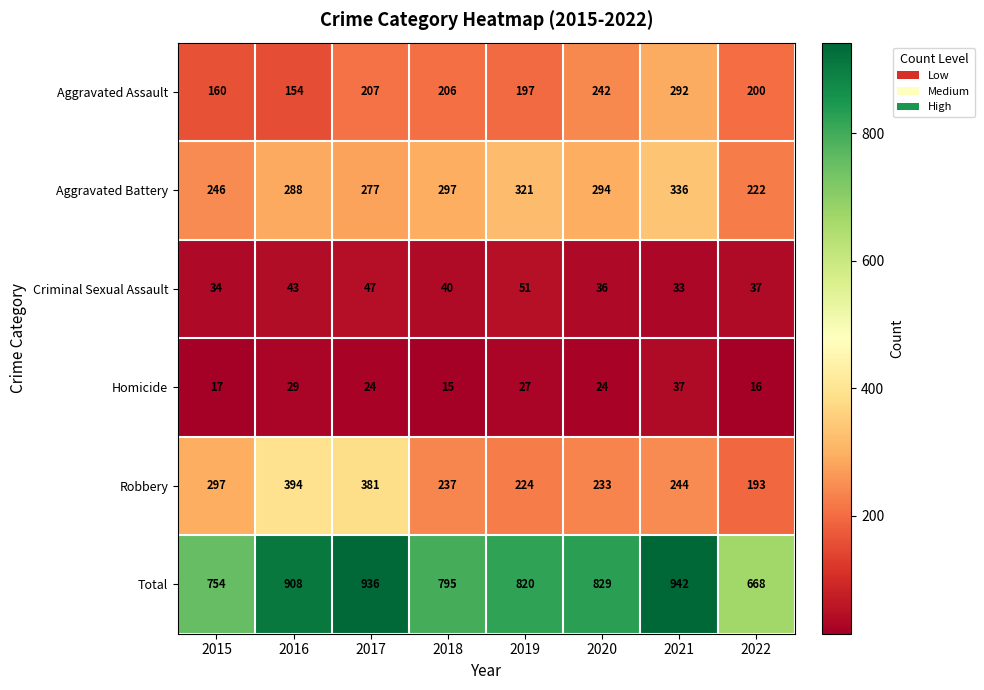

Rank the series by their maximum value, from highest to lowest.

Total, Robbery, Aggravated Battery, Aggravated Assault, Criminal Sexual Assault, Homicide